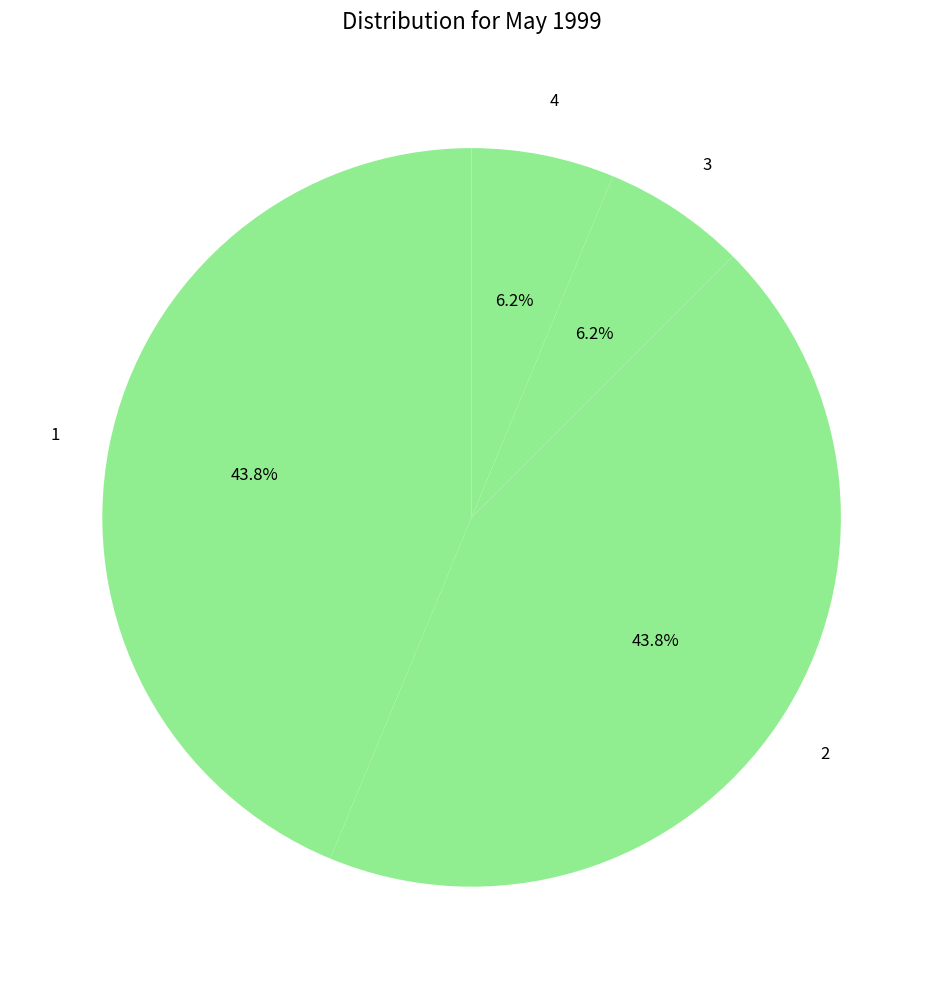

Approximately how many times larger is the value at 1 compared to 2?

1.0